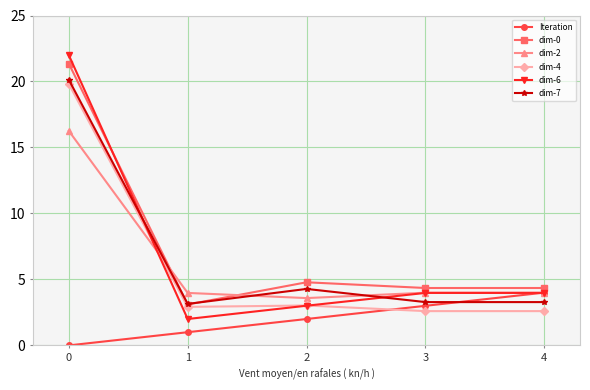

What is the difference between the dim-2 values at 0 and 2?

12.7